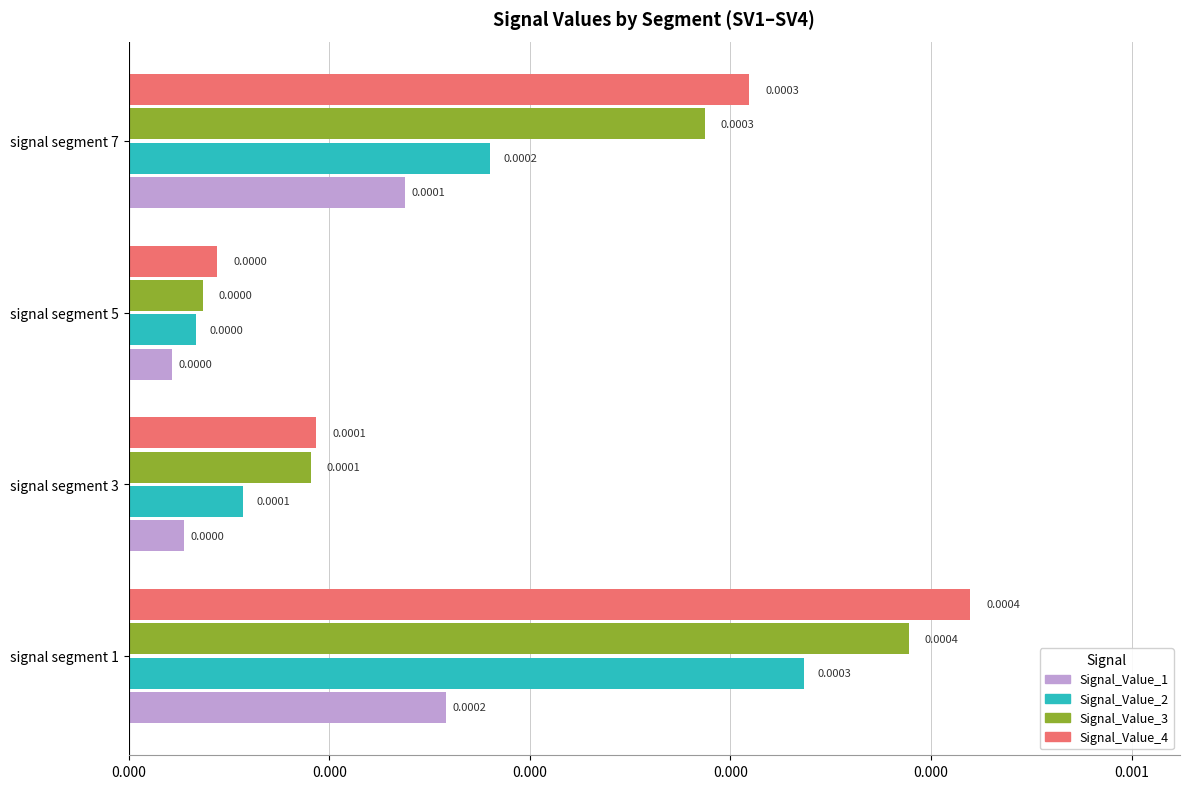

Rank the series by their maximum value, from highest to lowest.

Signal_Value_4, Signal_Value_3, Signal_Value_2, Signal_Value_1